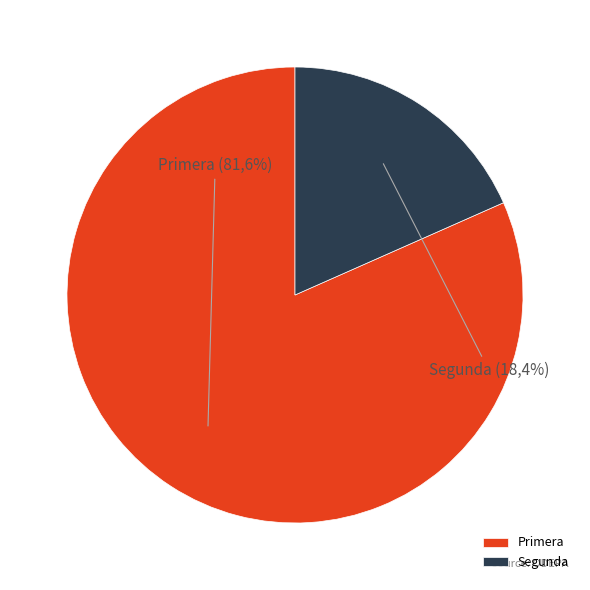

To the nearest percent, what is the average slice percentage?

50%